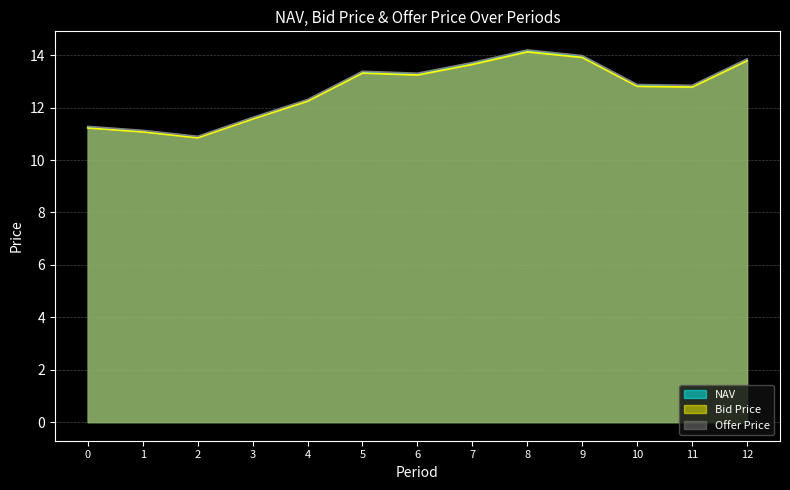

Reading right to left, what are all the values shown in this chart?

NAV: 13.8	12.8	12.8	13.9	14.2	13.7	13.3	13.4	12.3	11.6	10.9	11.1	11.3
Bid Price: 13.8	12.8	12.8	13.9	14.1	13.6	13.2	13.3	12.2	11.6	10.8	11.1	11.2
Offer Price: 13.9	12.9	12.9	14.0	14.2	13.7	13.3	13.4	12.3	11.6	10.9	11.1	11.3